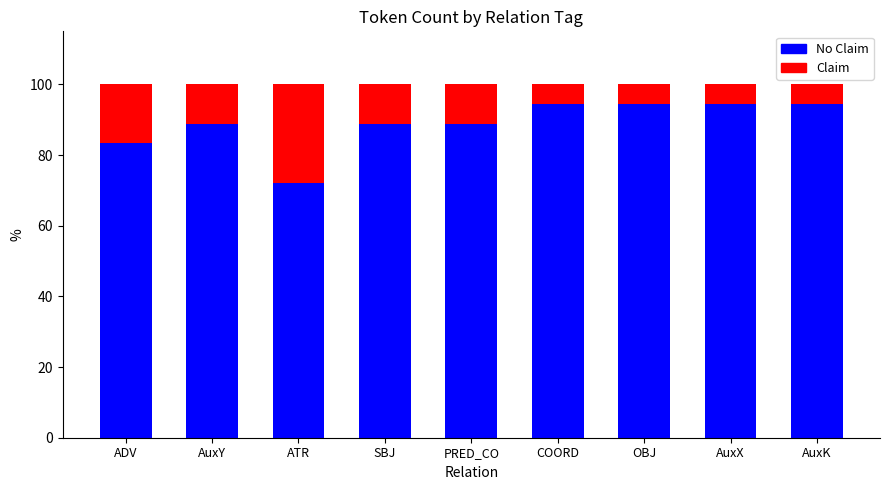

Are the bars horizontal?

No